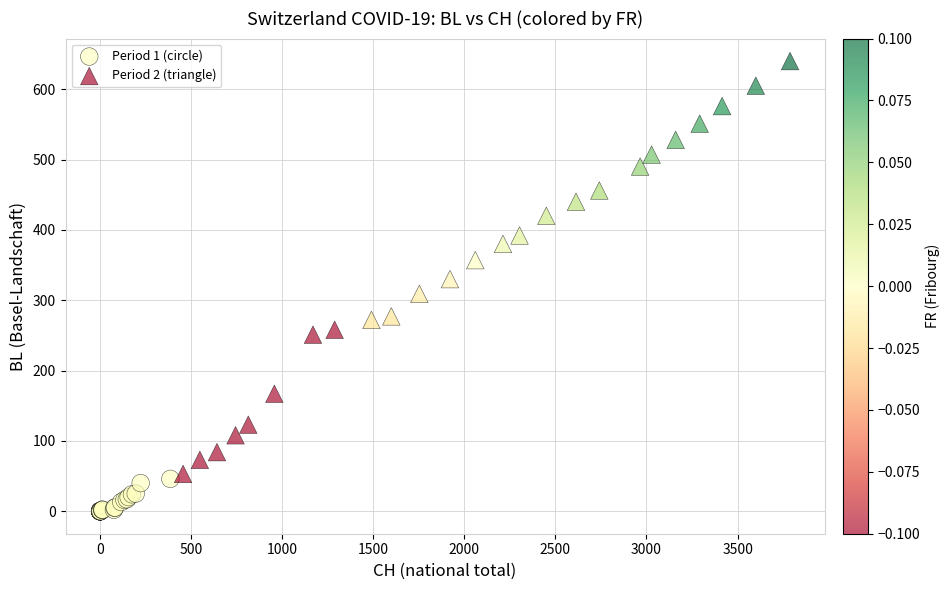

Which series contains the lowest Y value?

Period 1 (circle)